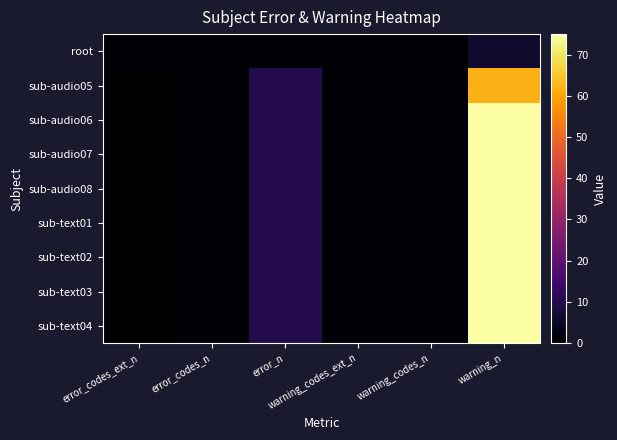

What is the total value across all series at warning_codes_ext_n?

9